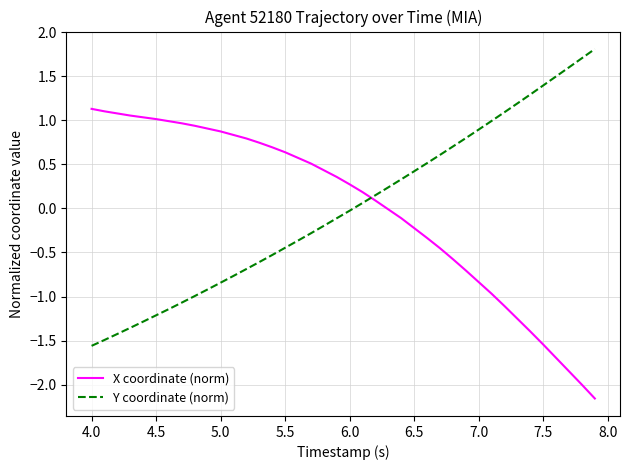

What is the maximum value shown in the chart?

1.8